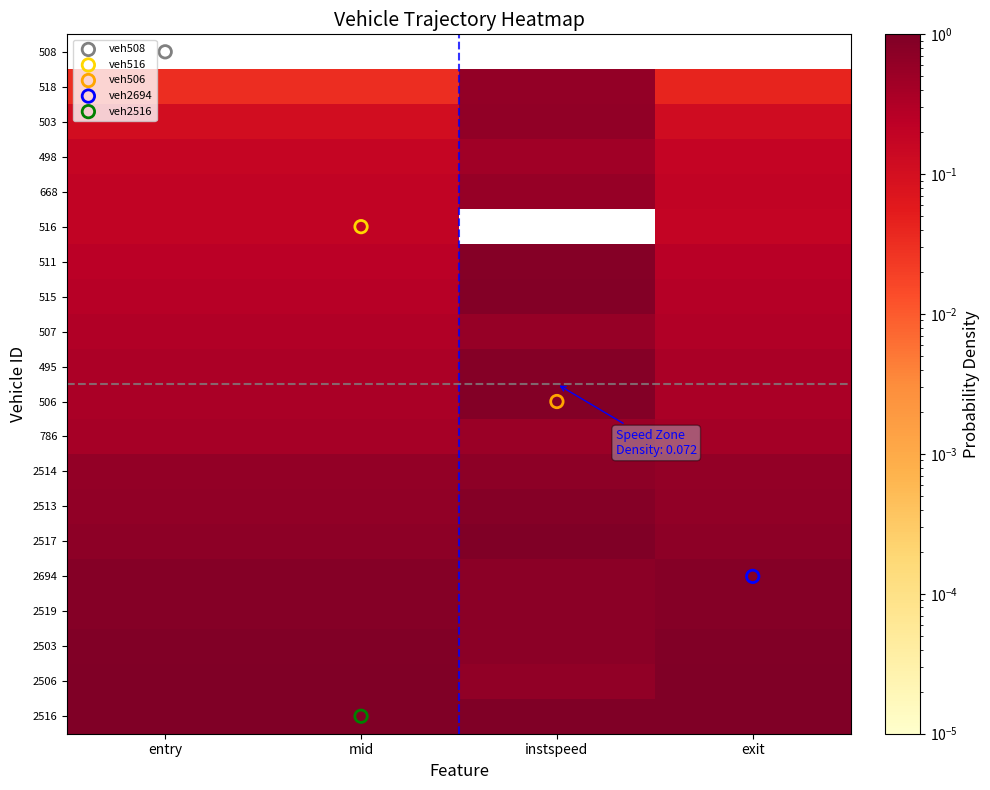

Reading left to right, what are all the values shown in this chart?

508: entry=0.0	mid=0.0	instspeed=0.0	exit=0.0
518: entry=0.0	mid=0.0	instspeed=0.6	exit=0.0
503: entry=0.1	mid=0.1	instspeed=0.6	exit=0.1
498: entry=0.2	mid=0.2	instspeed=0.5	exit=0.2
668: entry=0.2	mid=0.2	instspeed=0.6	exit=0.2
516: entry=0.2	mid=0.2	instspeed=0.0	exit=0.2
511: entry=0.2	mid=0.2	instspeed=0.9	exit=0.2
515: entry=0.3	mid=0.3	instspeed=0.9	exit=0.3
507: entry=0.3	mid=0.3	instspeed=0.6	exit=0.3
495: entry=0.4	mid=0.4	instspeed=0.9	exit=0.4
506: entry=0.4	mid=0.4	instspeed=0.9	exit=0.4
786: entry=0.4	mid=0.4	instspeed=0.5	exit=0.4
2514: entry=0.6	mid=0.6	instspeed=0.7	exit=0.6
2513: entry=0.6	mid=0.6	instspeed=0.8	exit=0.7
2517: entry=0.7	mid=0.7	instspeed=1.0	exit=0.7
2694: entry=0.9	mid=0.9	instspeed=0.7	exit=0.9
2519: entry=0.9	mid=0.9	instspeed=0.8	exit=0.9
2503: entry=0.9	mid=0.9	instspeed=0.7	exit=0.9
2506: entry=1.0	mid=1.0	instspeed=0.7	exit=1.0
2516: entry=1.0	mid=1.0	instspeed=1.0	exit=1.0